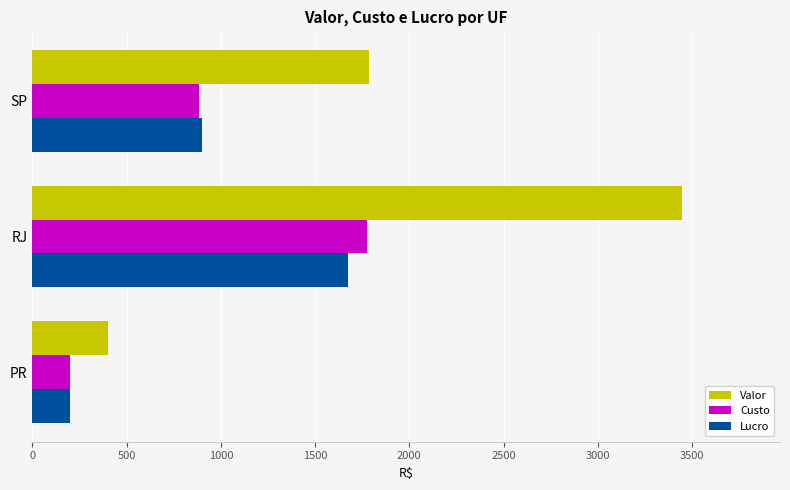

The Lucro series shows 200 at PR. True or false?

True